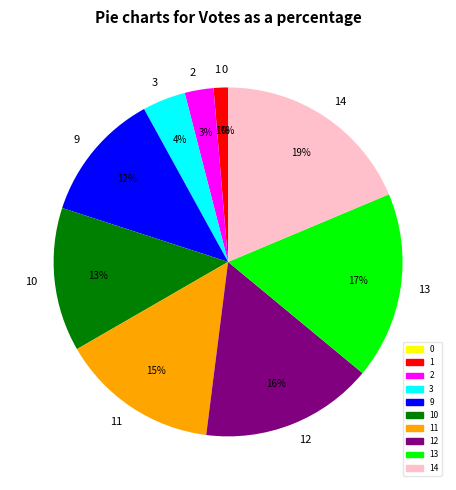

Do 1 and 13 together represent more than half of the pie?

No